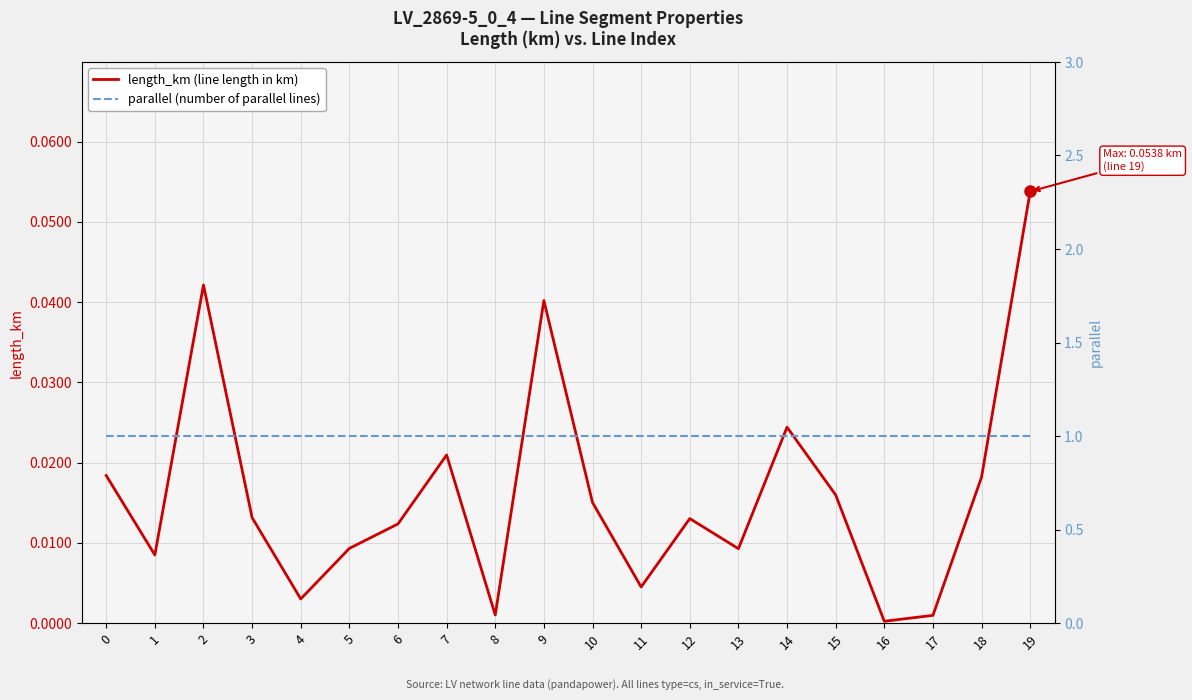

Is the value of length_km (line length in km) at 9 greater than the value of parallel (number of parallel lines) at 10?

No